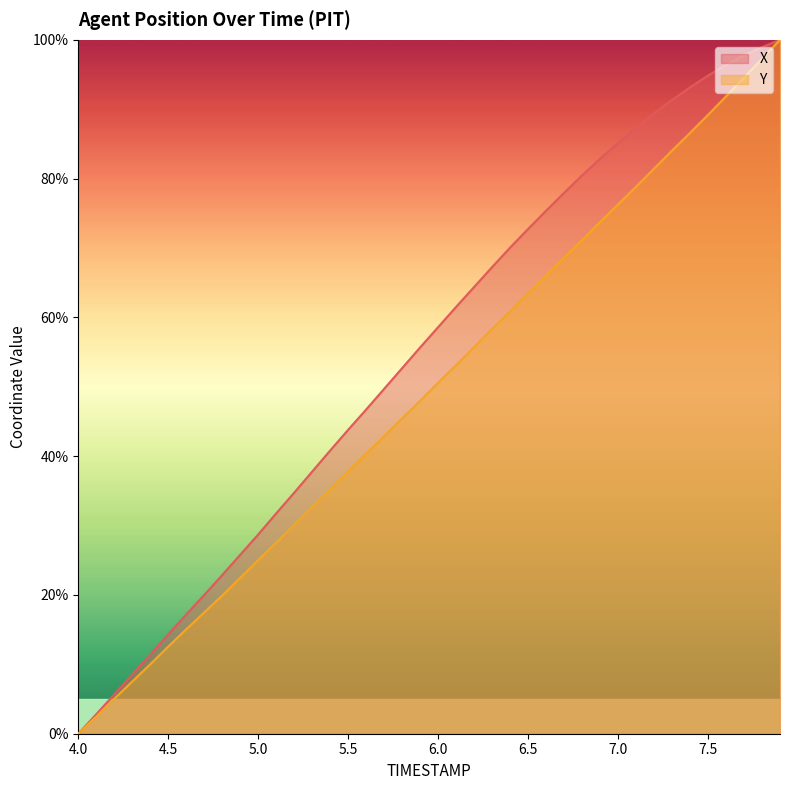

Which series changed the most between 4.0 and 5.3?

X